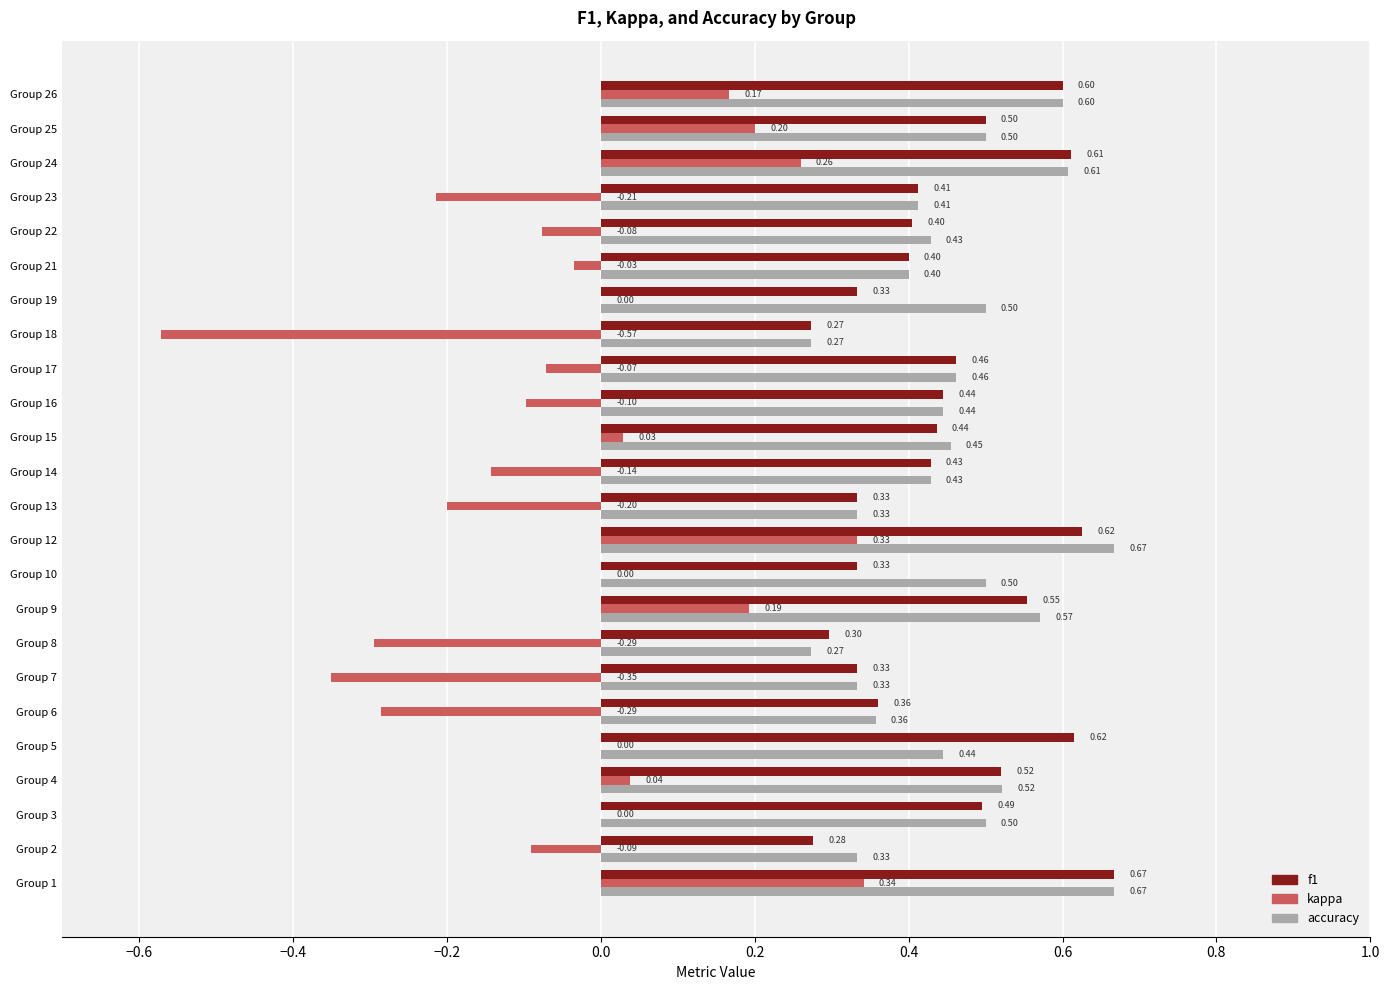

Where is f1 nearest to the value 0?

Group 18